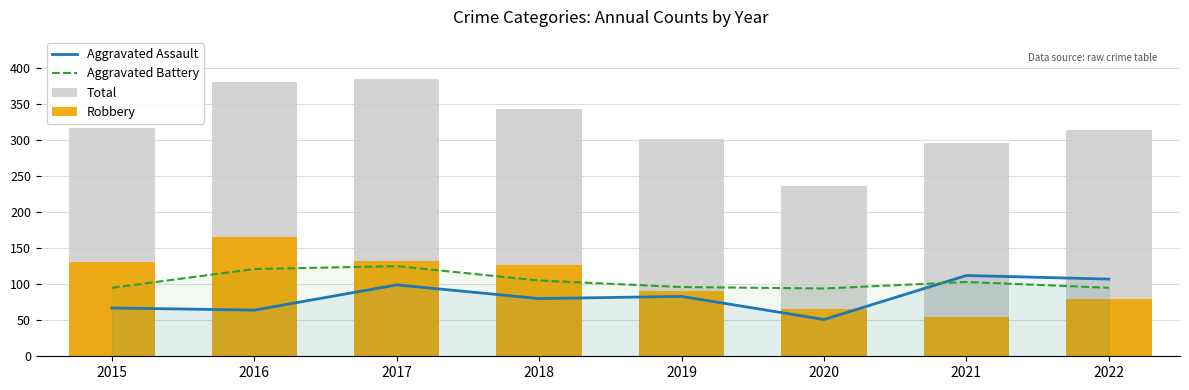

Rank the categories by Aggravated Battery value from lowest to highest.

2020, 2015, 2022, 2019, 2021, 2018, 2016, 2017